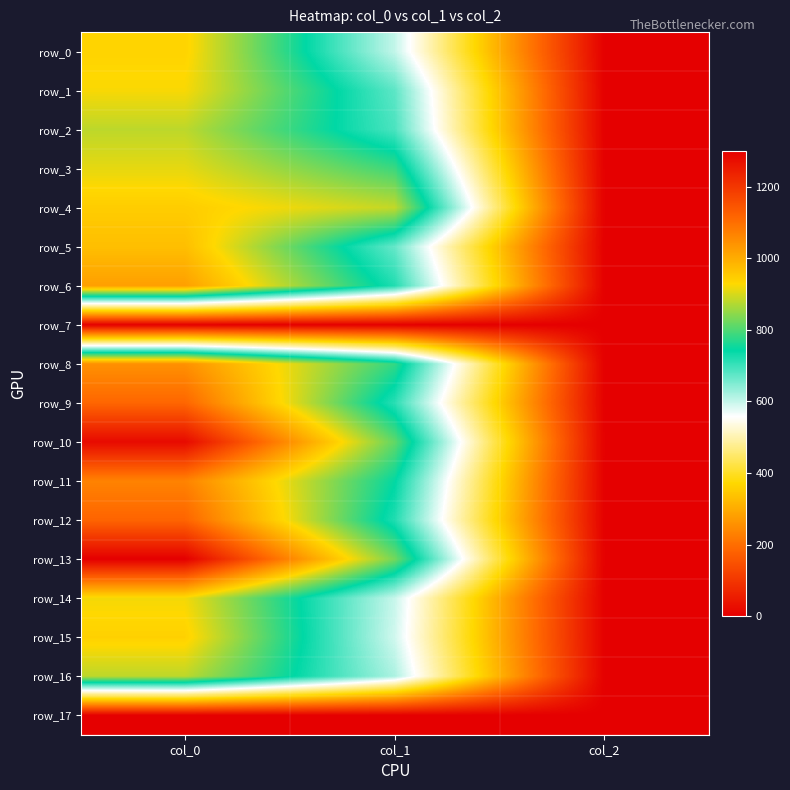

What is the difference between the maximum and second lowest values in the row_15 series?

349.4